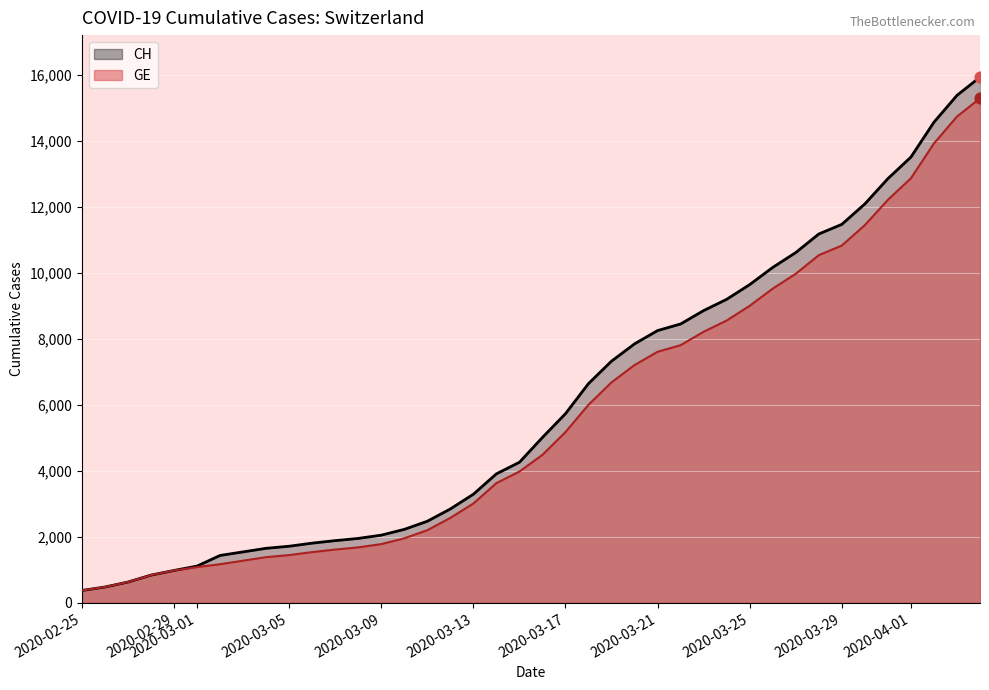

Which series reaches the minimum Y coordinate?

CH